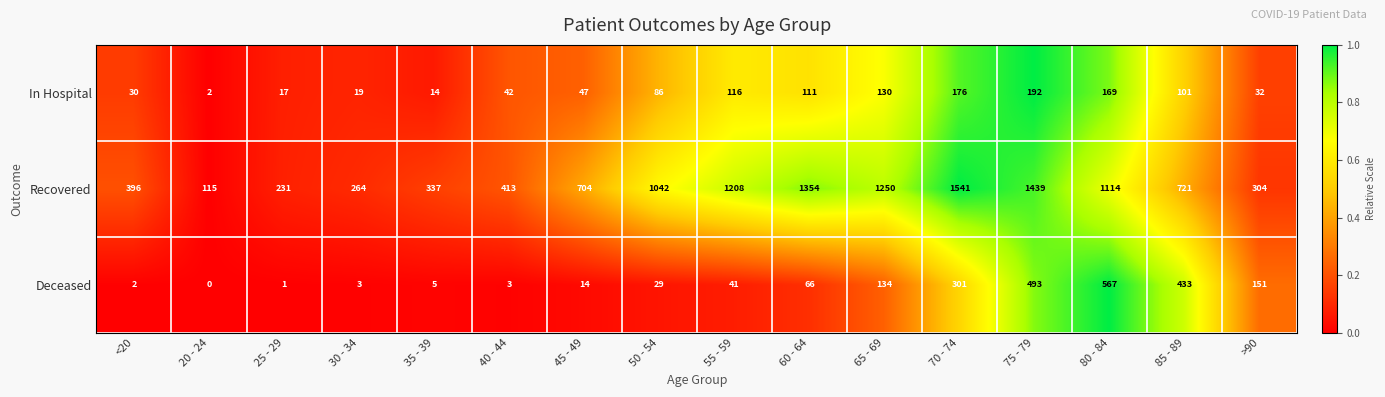

At how many categories does at least one series exceed 0?

16